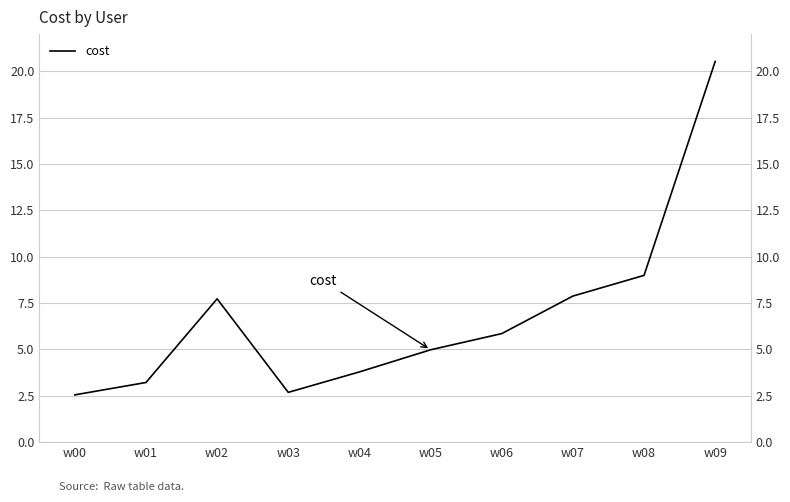

What is the change in value from w01 to w07?

+4.7